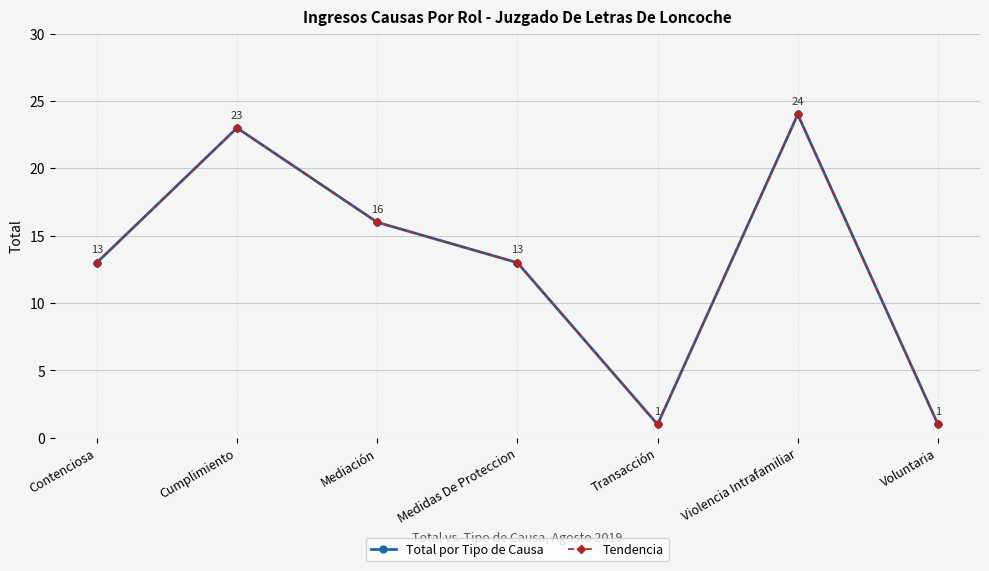

What is the total value across all series at Violencia Intrafamiliar?

48